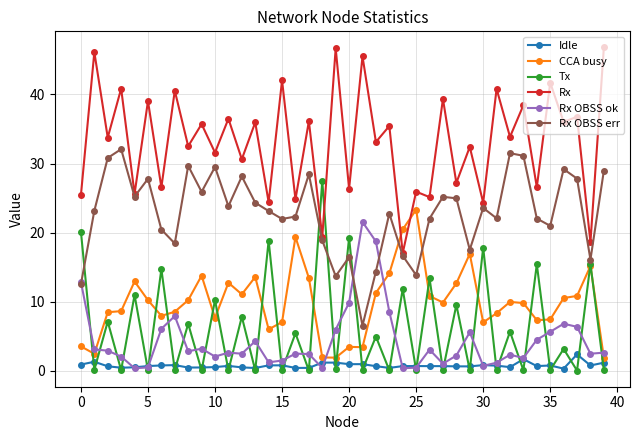

What are all the series names shown in the legend?

Idle, CCA busy, Tx, Rx, Rx OBSS ok, Rx OBSS err